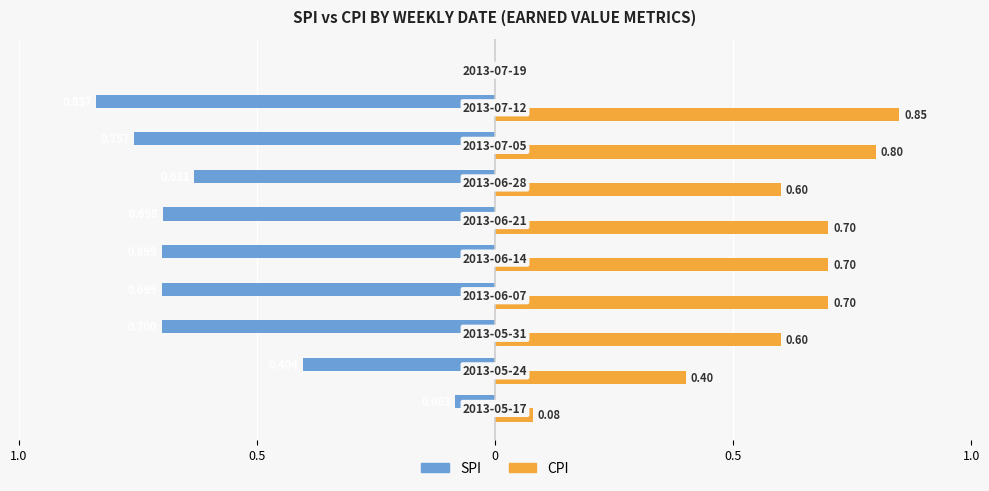

Which series has the largest total across all categories?

CPI